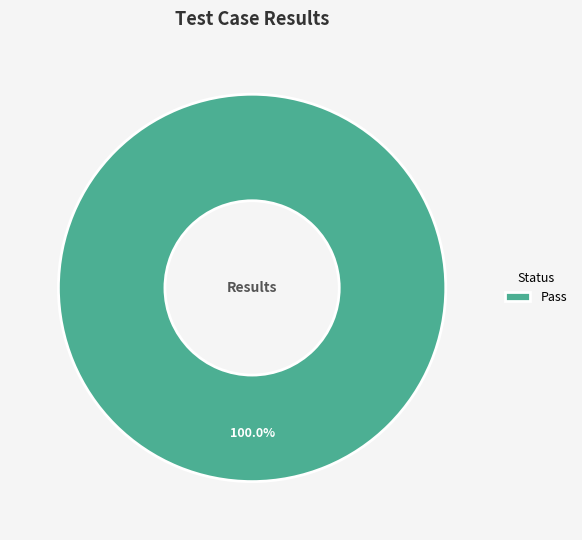

Does any single category account for the majority?

Yes